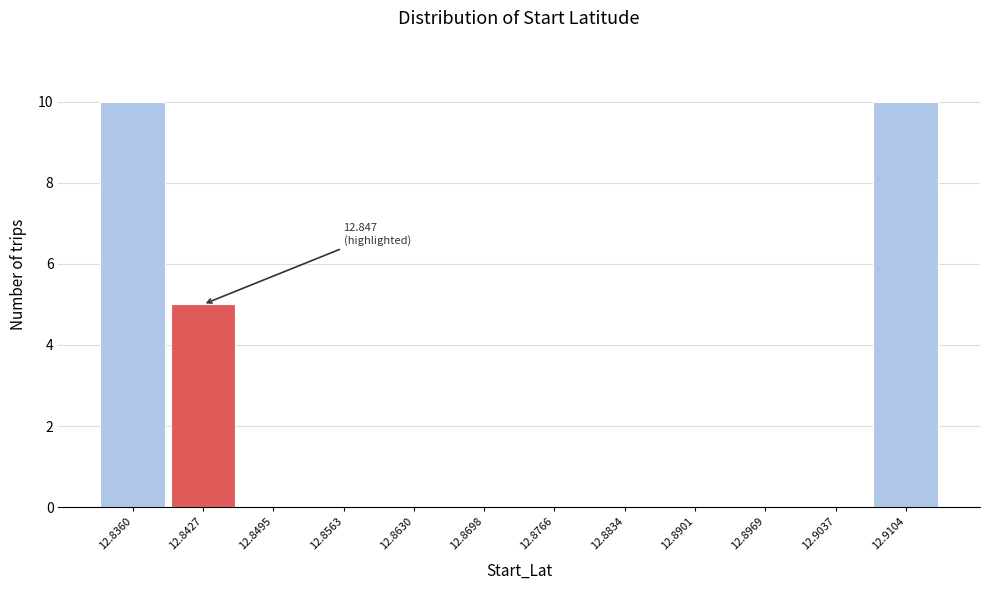

Reading right to left, transcribe all the data shown in this chart.

12.9104=10	12.9037=0	12.8969=0	12.8901=0	12.8834=0	12.8766=0	12.8698=0	12.8630=0	12.8563=0	12.8495=0	12.8427=5	12.8360=10